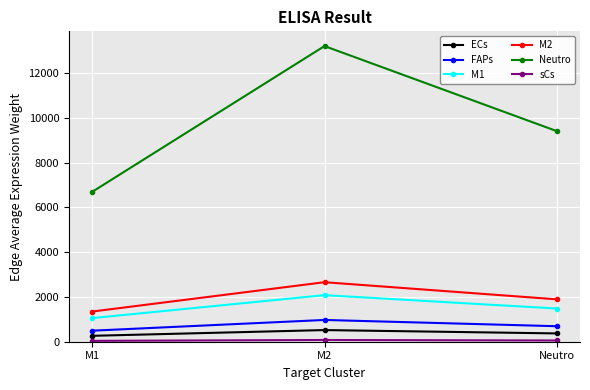

What is the label of the 1st point from the right?

Neutro